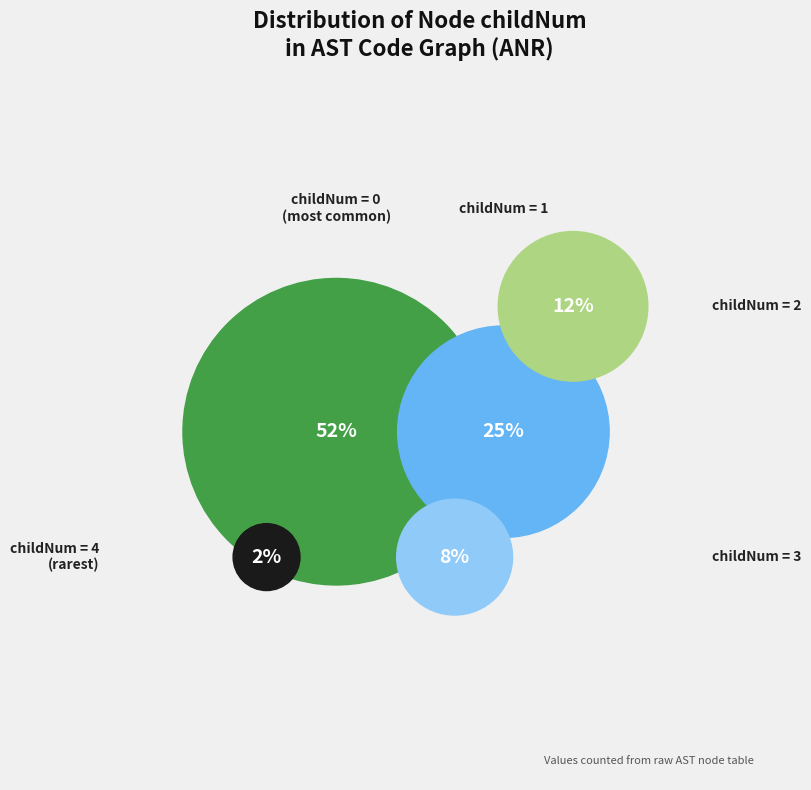

True or false: 0 accounts for 17% of the total.

False